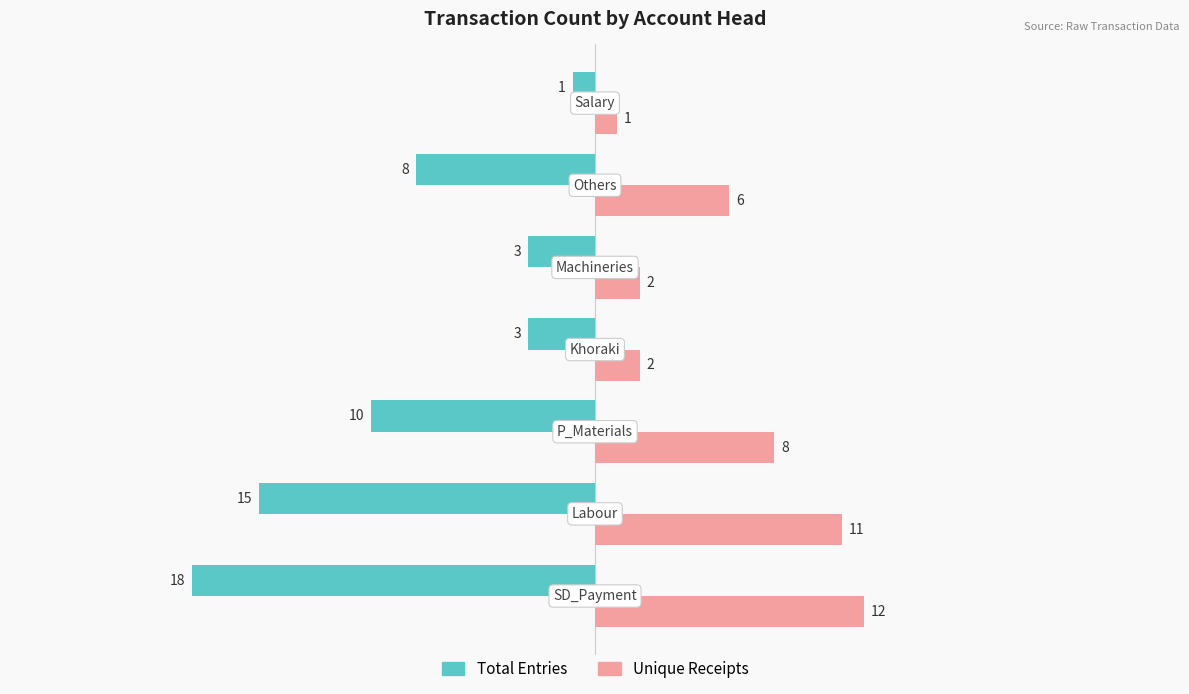

Rank the series by their maximum value, from lowest to highest.

Total Entries, Unique Receipts